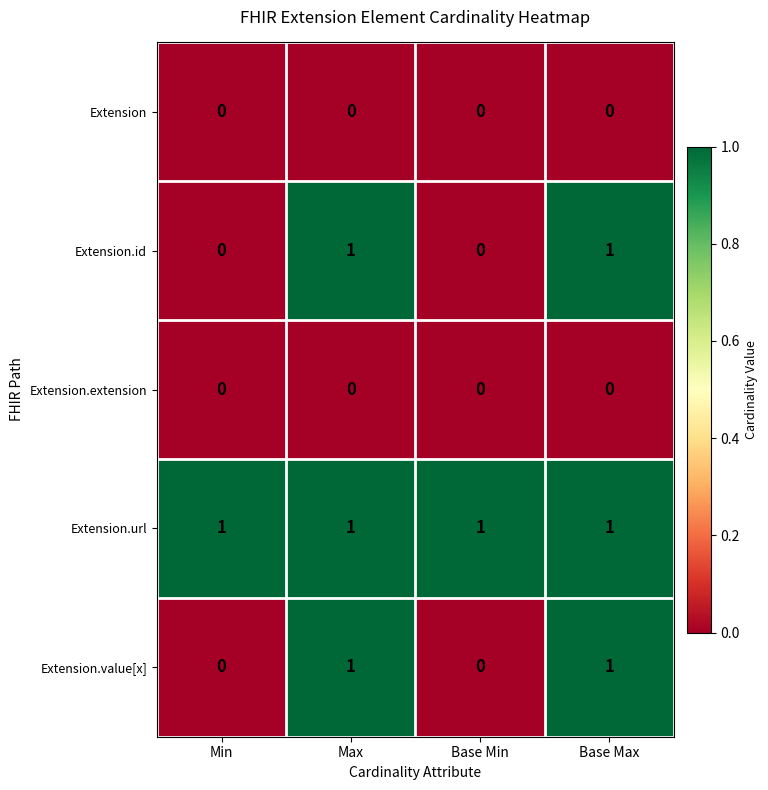

Is it true that Extension.url equals 1 at Base Max?

True